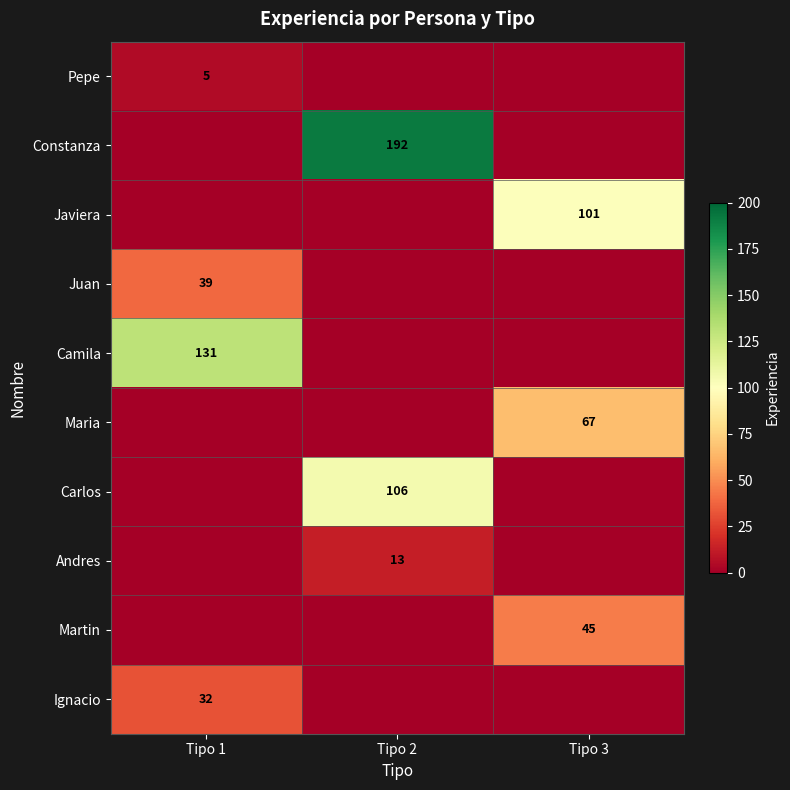

At which category does the chart reach its peak across all series?

Tipo 2